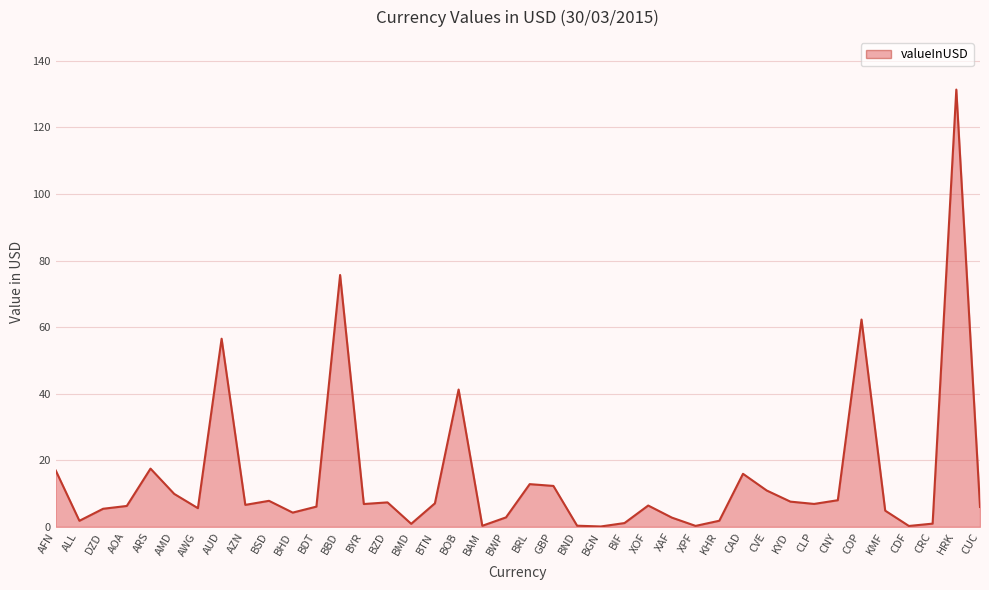

What is the greatest value displayed?

131.4